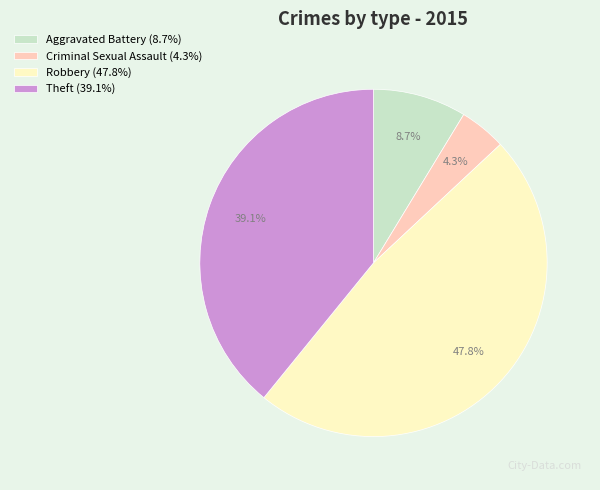

To the nearest percent, what is the combined percentage of Robbery and Criminal Sexual Assault?

52%